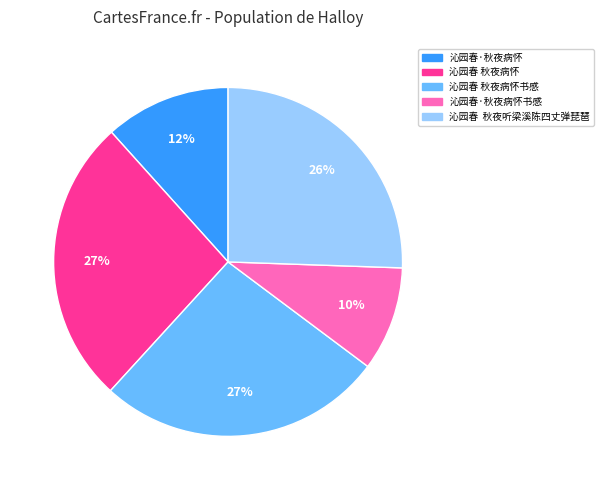

Count the number of slices in the pie.

5